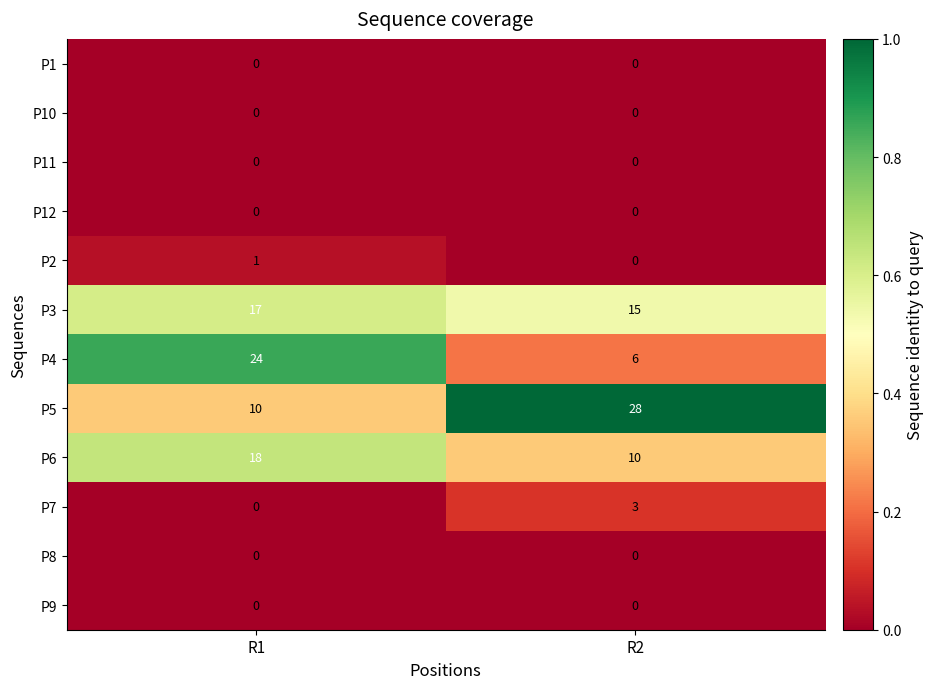

What is the spread (max minus min) of values at R1?

24